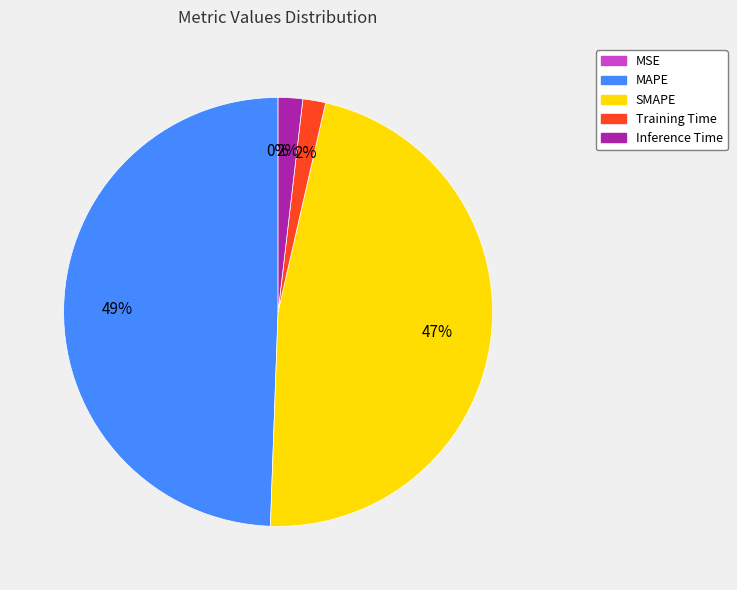

To the nearest percent, what is the average slice percentage?

20%